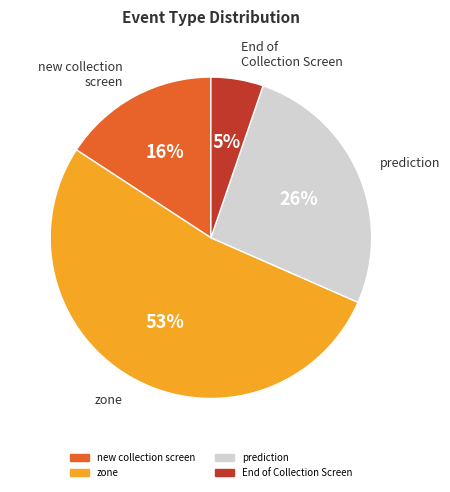

Rank the categories by value from lowest to highest.

End of Collection Screen, new collection screen, prediction, zone